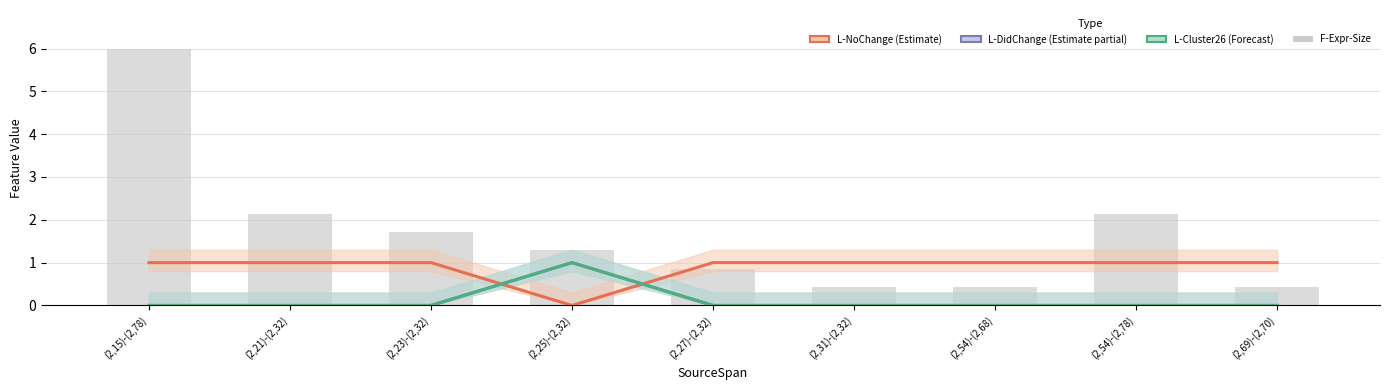

How many L-Cluster26 values are between 0 and 1?

9